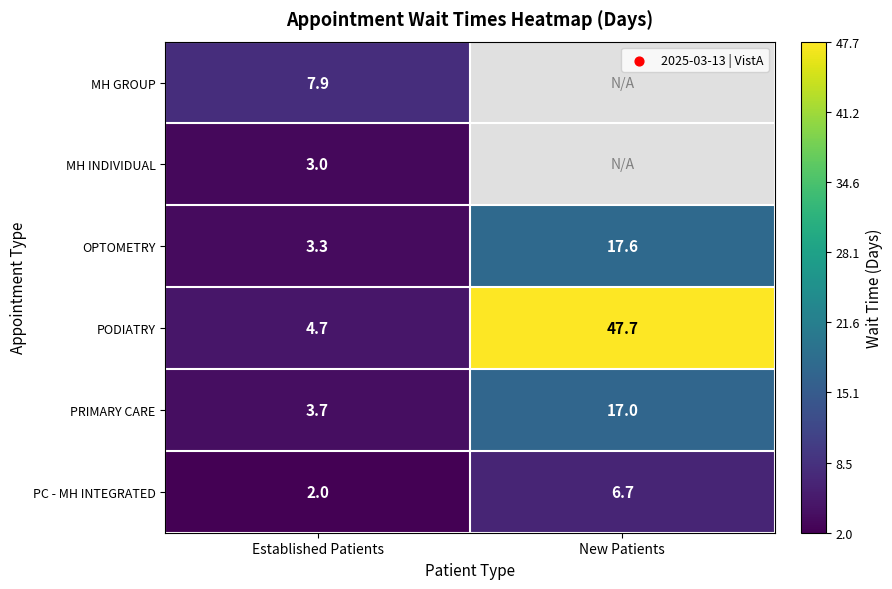

How many series are shown in this chart?

6